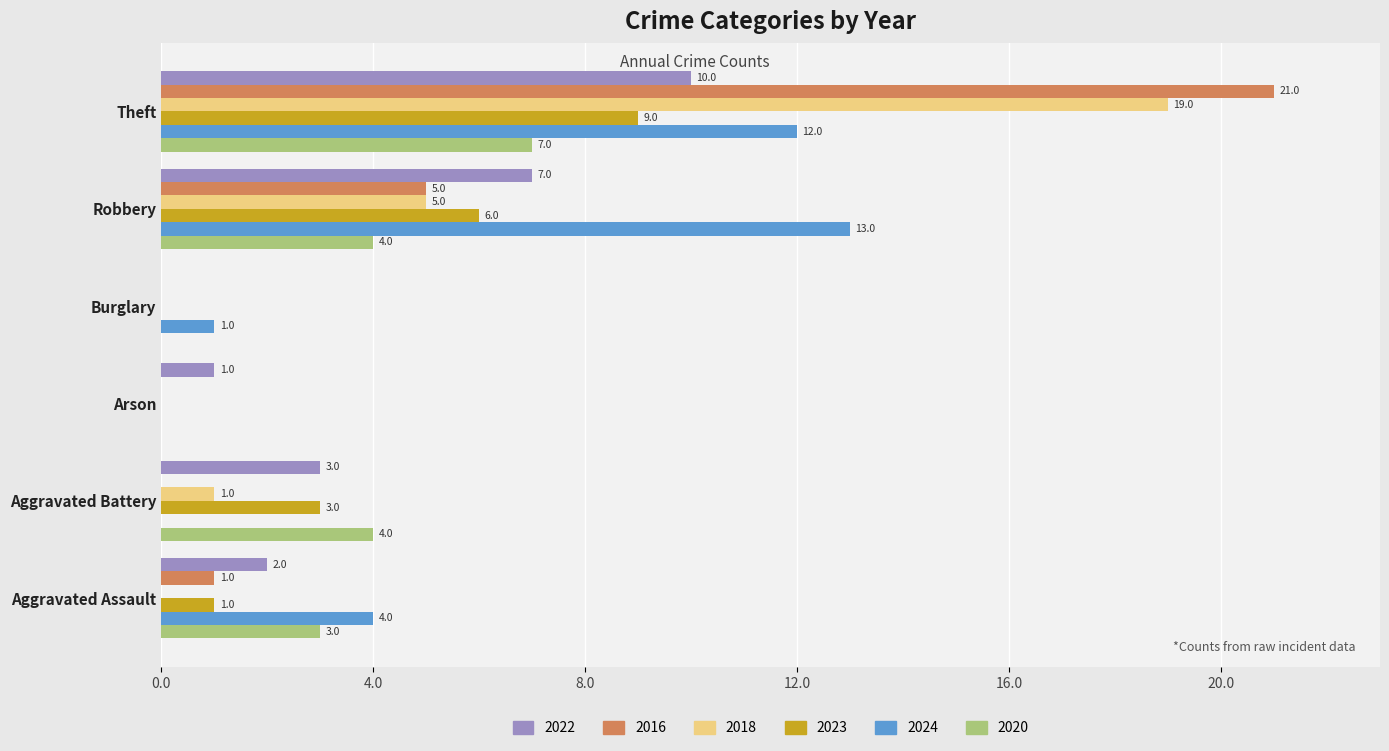

At which category is the sum across all series the highest?

Theft